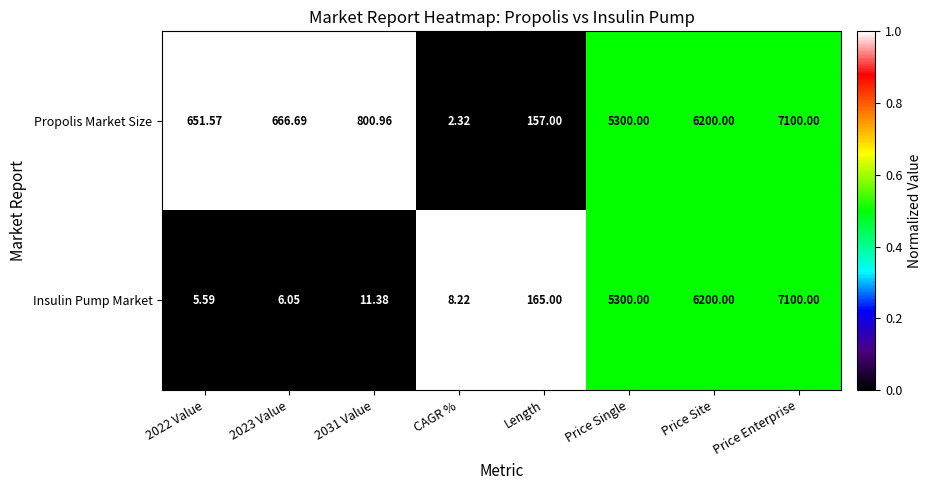

Is the value of Propolis Market Size at Price Single greater than the value of Insulin Pump Market at Price Enterprise?

No